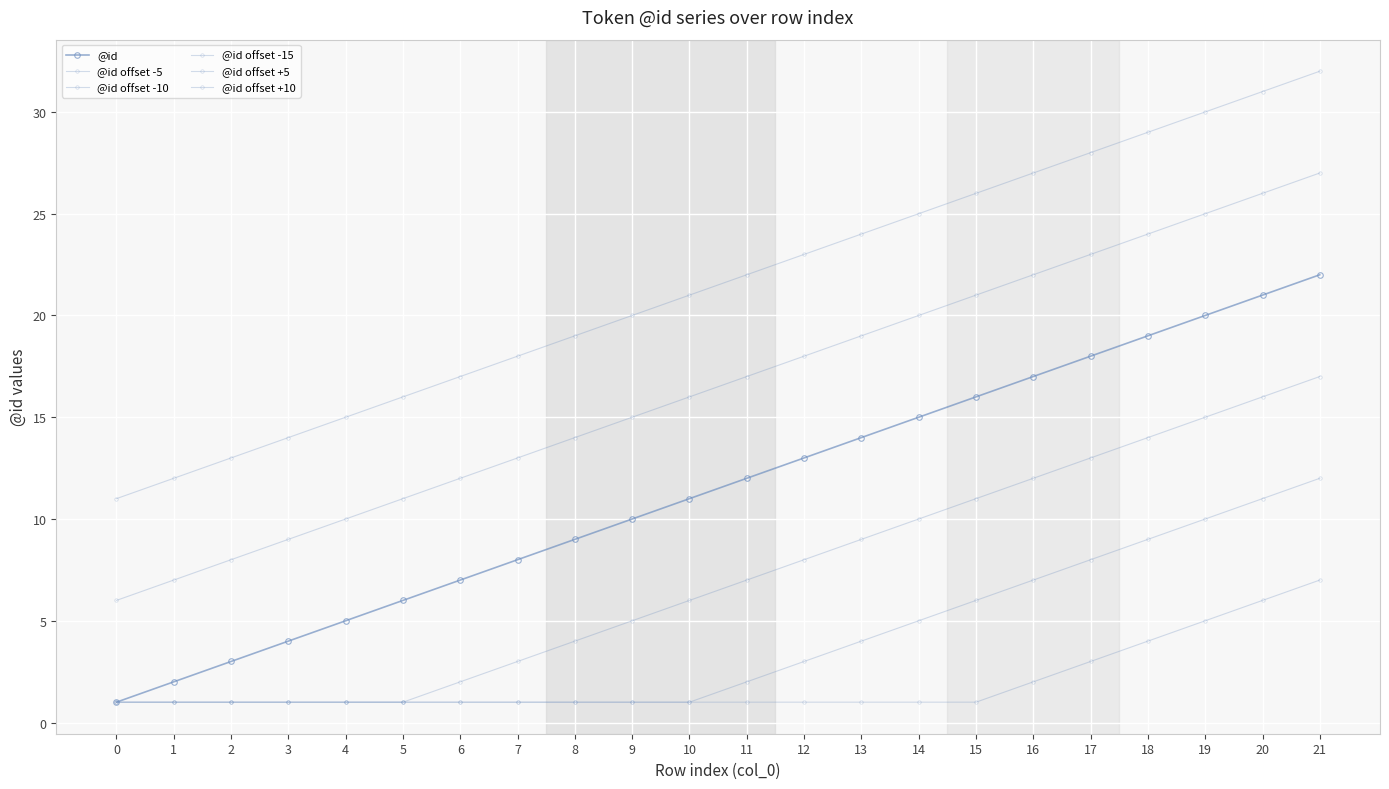

Rank the categories by @id offset -10 value from highest to lowest.

21, 20, 19, 18, 17, 16, 15, 14, 13, 12, 11, 0, 1, 2, 3, 4, 5, 6, 7, 8, 9, 10